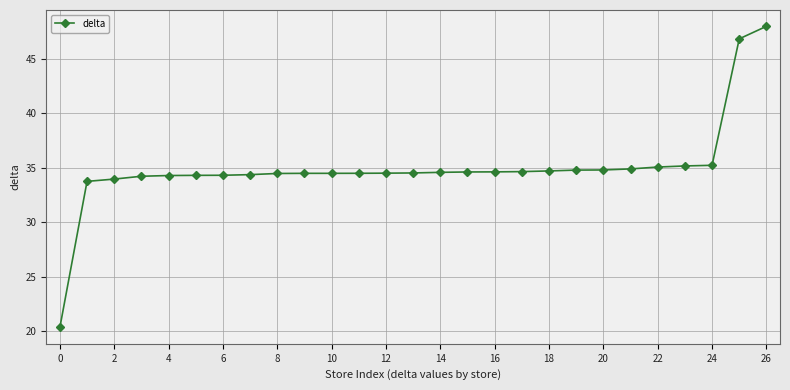

What is the value of the 8th point from the left?

34.4